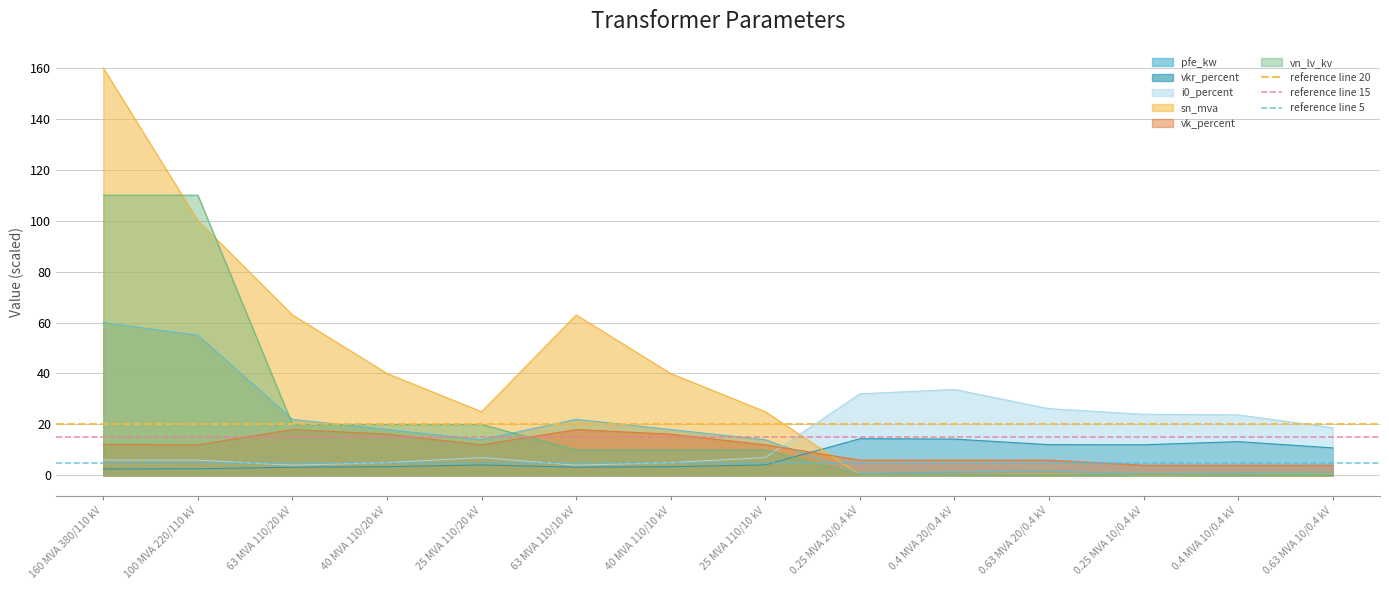

Which label corresponds to the largest value in the chart?

160 MVA 380/110 kV